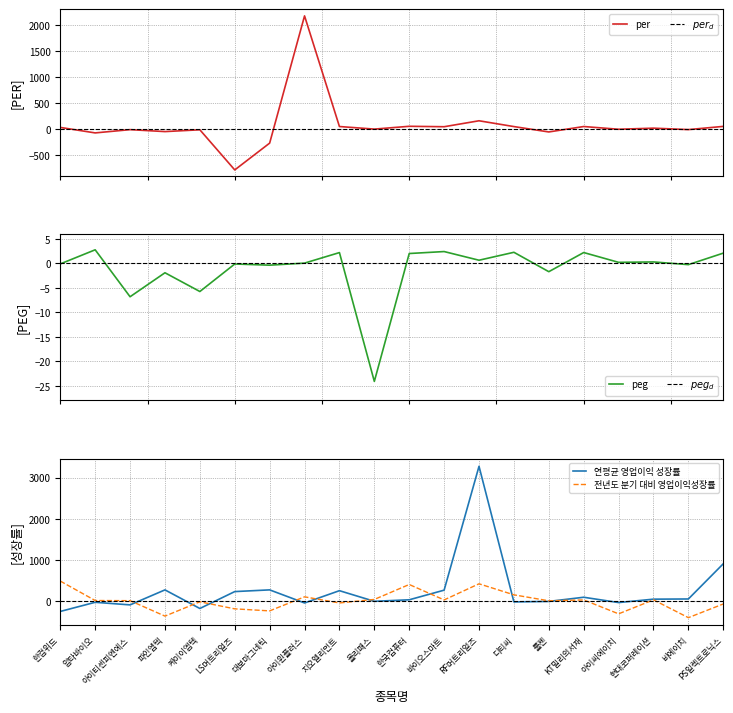

What is the difference between the second highest and second lowest values in the peg series?

9.2